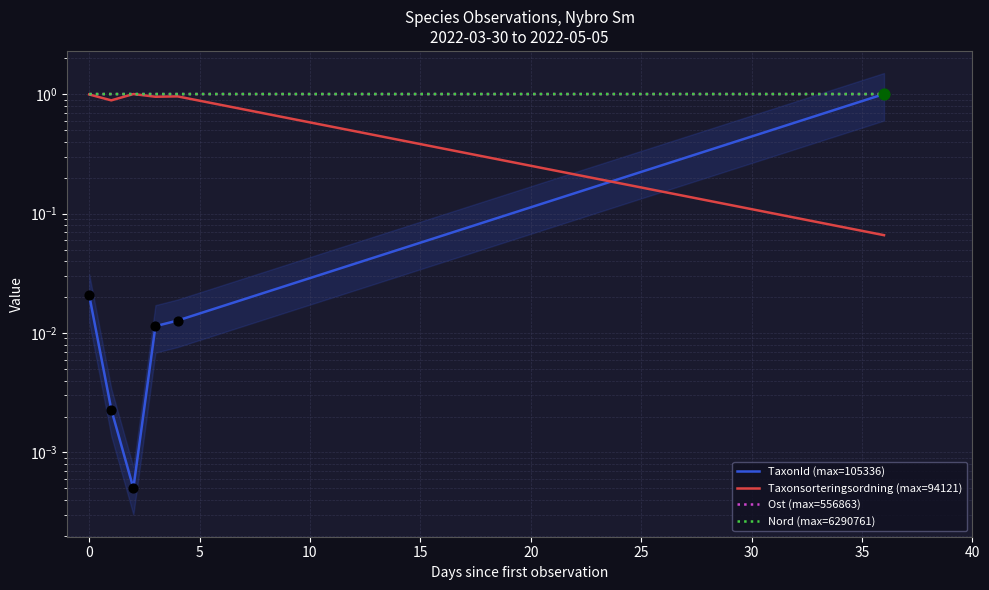

What are all the series names shown in the legend?

TaxonId (max=105336), Taxonsorteringsordning (max=94121), Ost (max=556863), Nord (max=6290761)